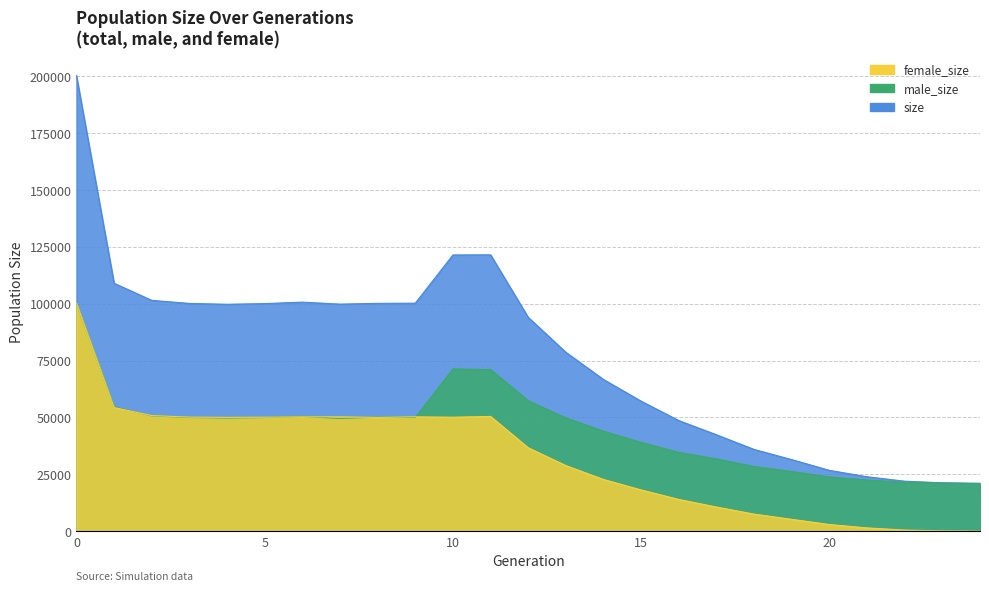

What is the spread (max minus min) of values at 5?

50096